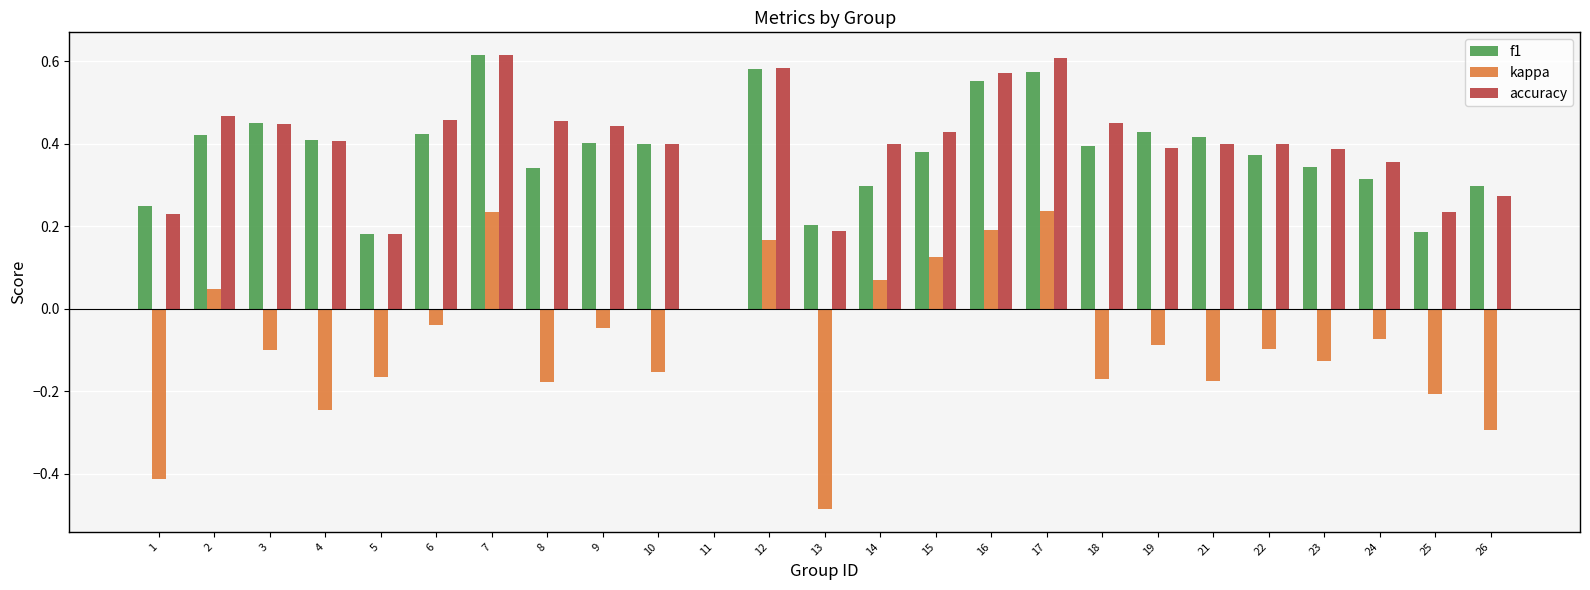

What is the sum of the f1 values at 14 and 15?

0.7